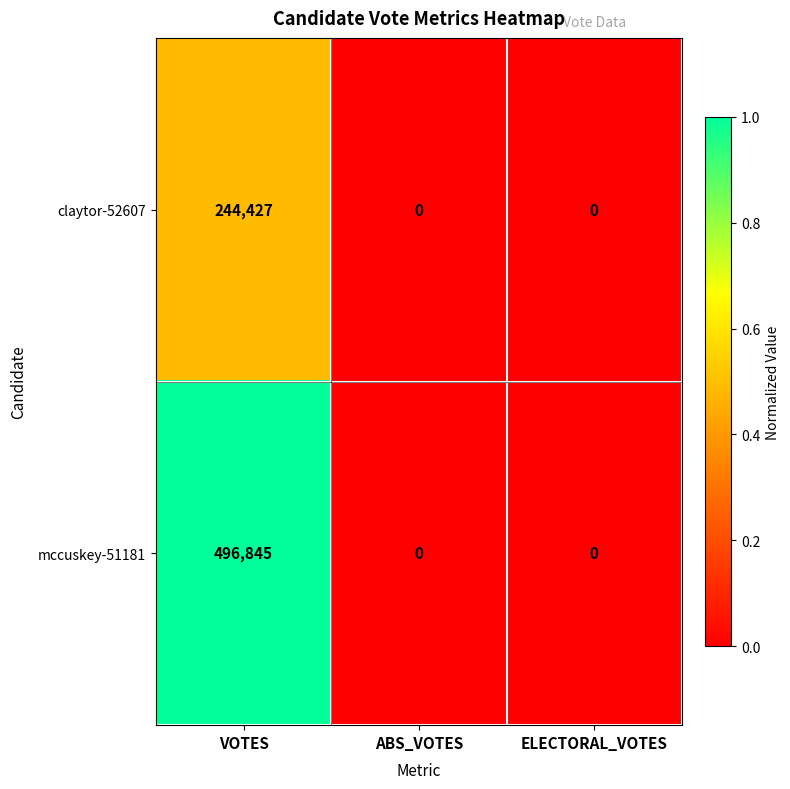

Rank the series by their maximum value, from highest to lowest.

mccuskey-51181, claytor-52607